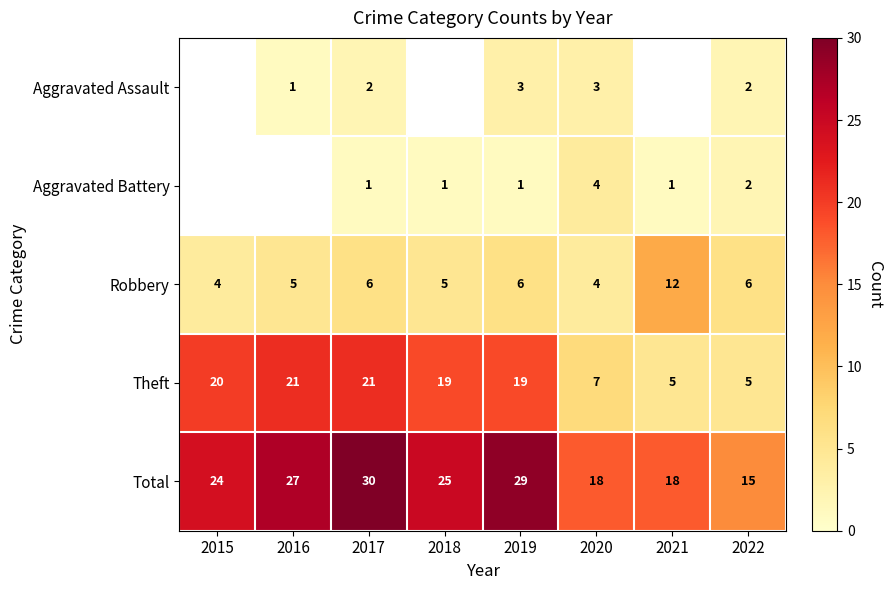

Rank the series at 2019 from highest to lowest value.

Total, Theft, Robbery, Aggravated Assault, Aggravated Battery